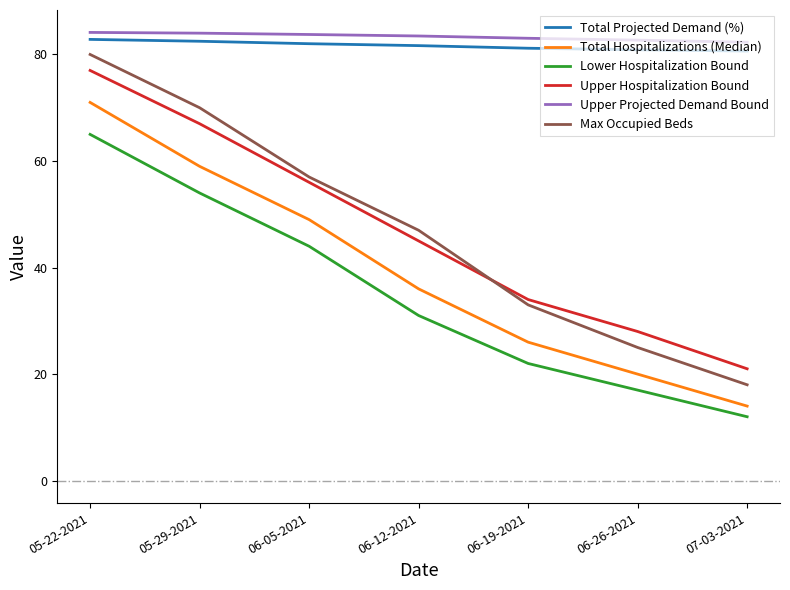

Between 06-05-2021 and 07-03-2021, which series saw the biggest shift?

Max Occupied Beds